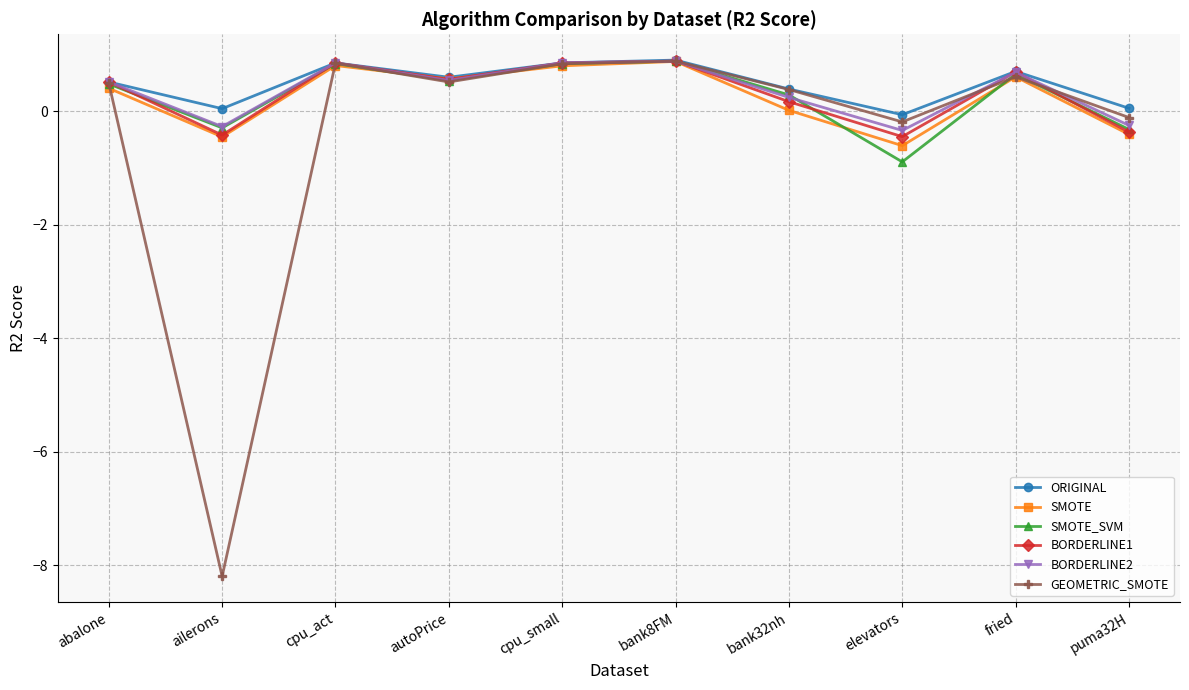

How many interior local peaks does the GEOMETRIC_SMOTE series have?

3